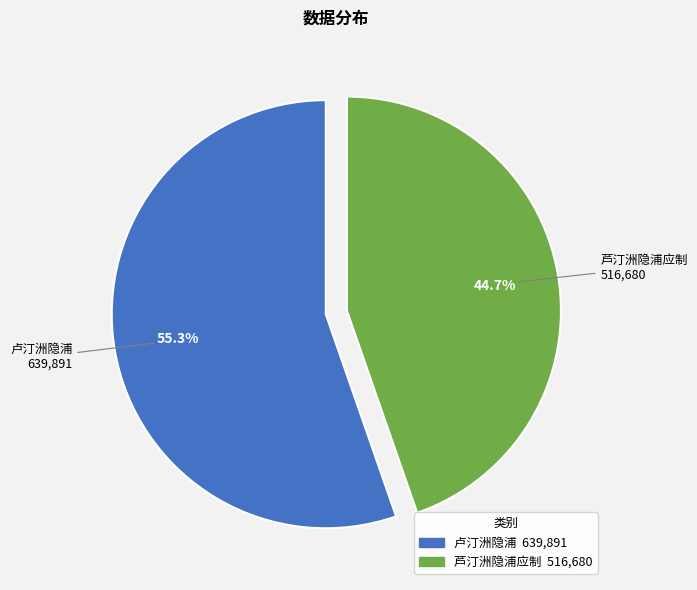

To the nearest percent, what is the difference between the largest and smallest slice percentages?

11%